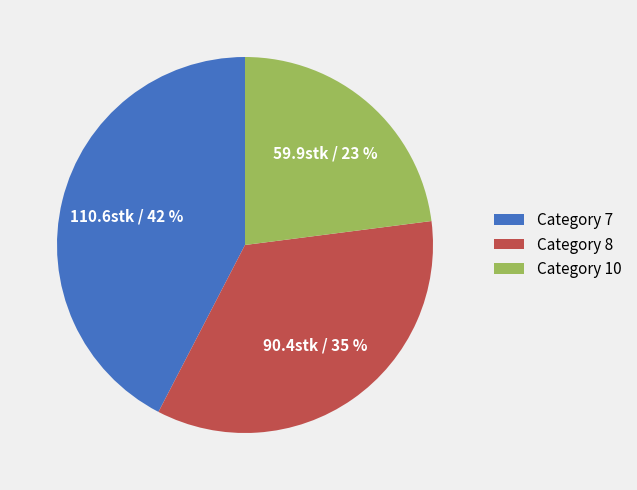

Is there any slice that represents more than half of the pie?

No